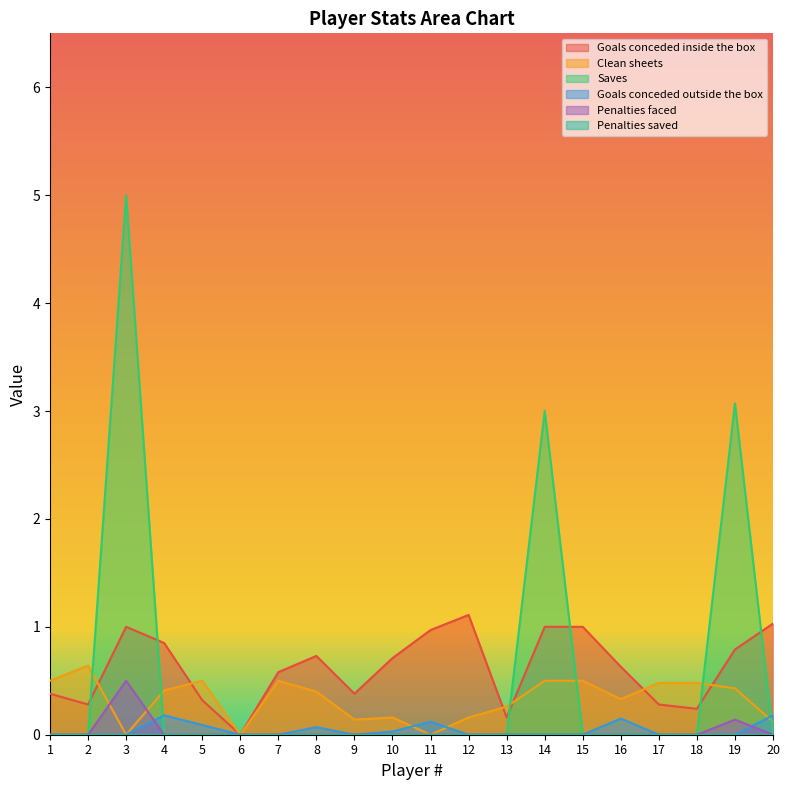

At which category does Saves reach its first local peak?

3